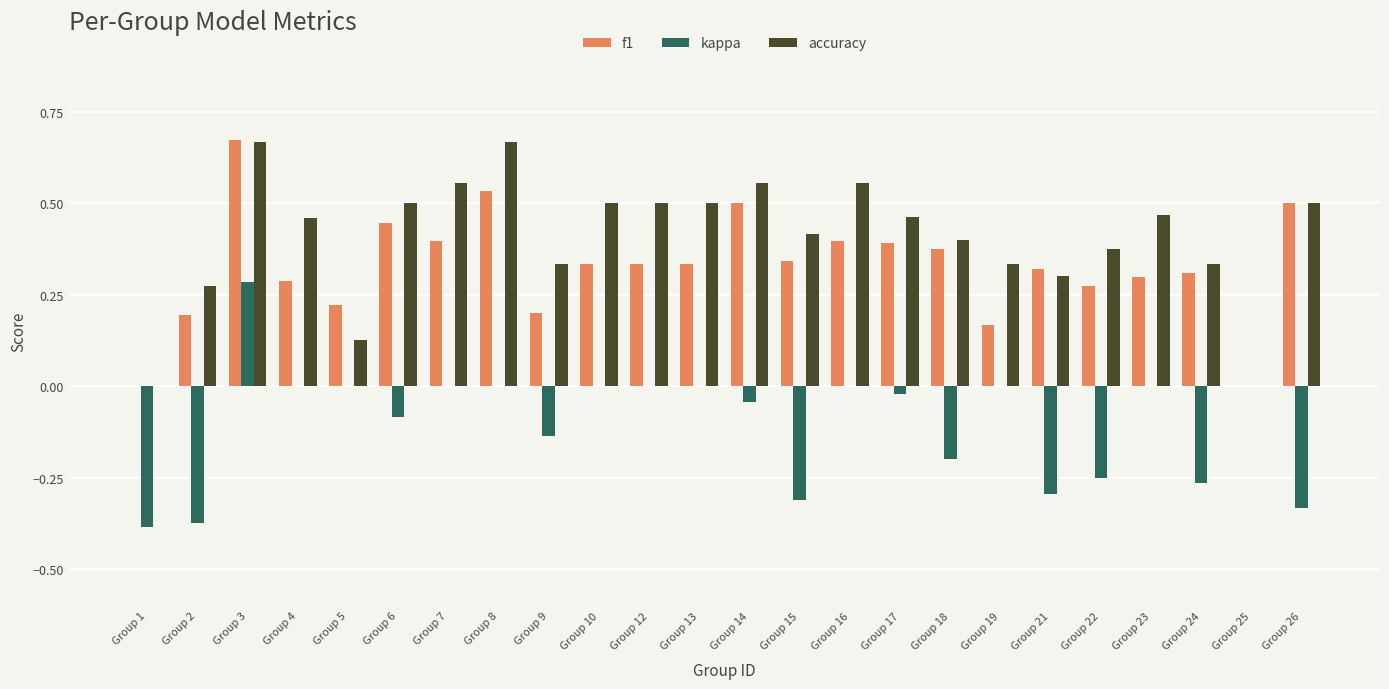

Which series changed the most between Group 1 and Group 6?

accuracy